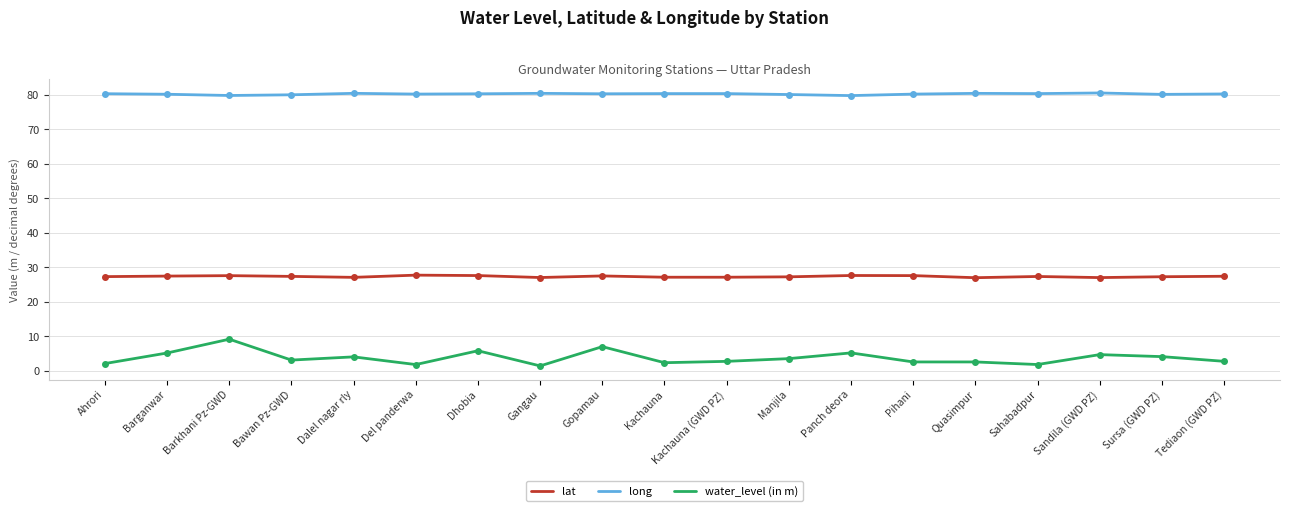

Is the value of lat at Sandila (GWD PZ) greater than the value of water_level (in m) at Barganwar?

Yes